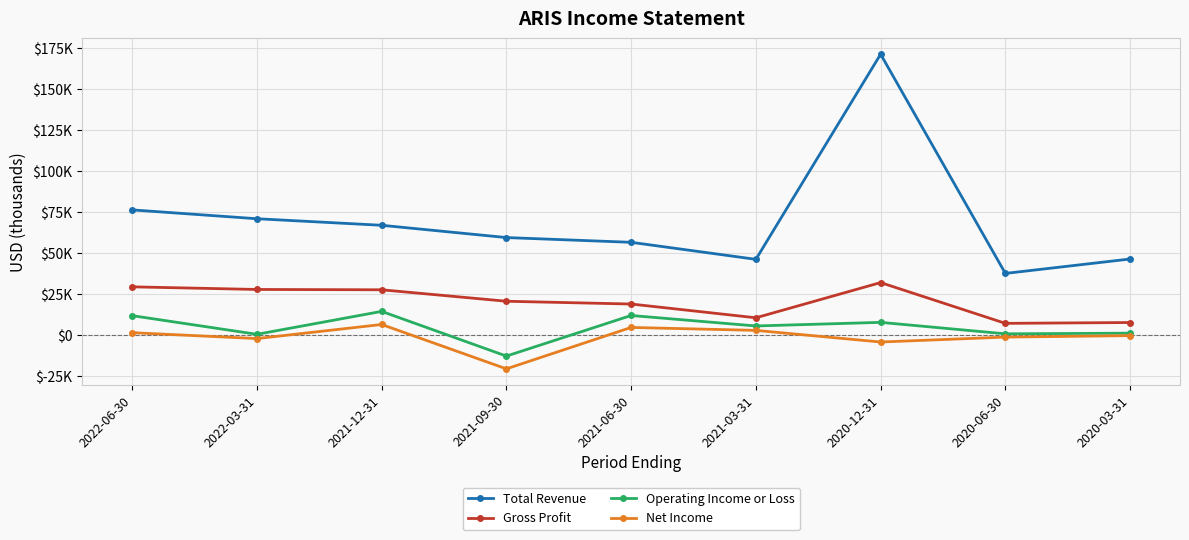

What is the difference between the maximum and minimum values in the Total Revenue series?

133900